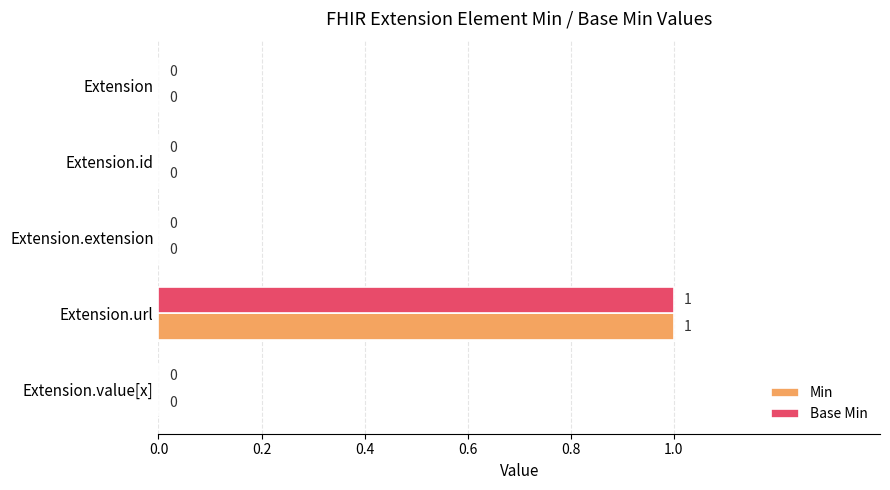

Which label corresponds to the largest value in the chart?

Extension.url